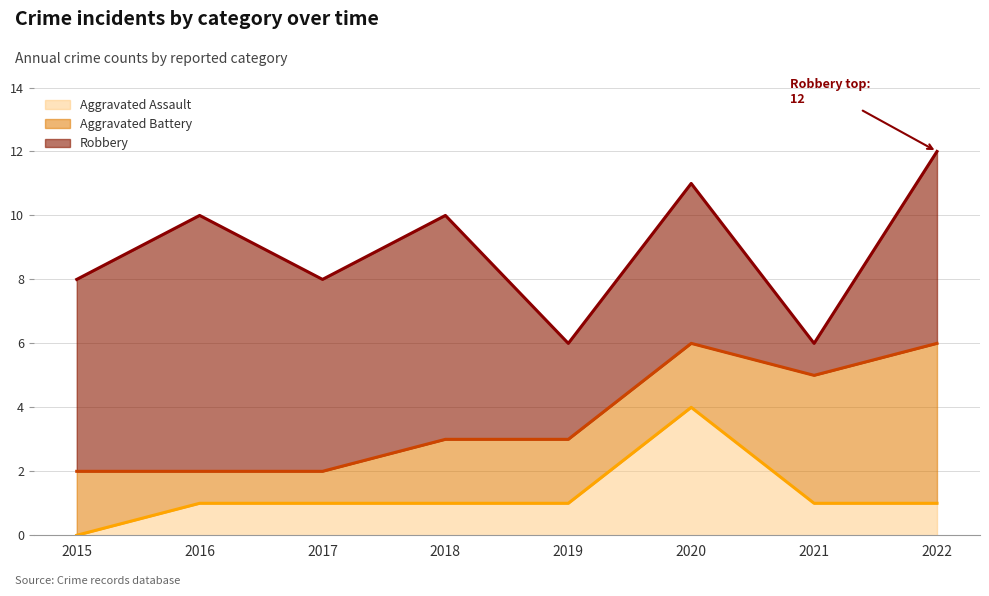

What is the difference between the maximum and minimum values in the Aggravated Battery (line) series?

4